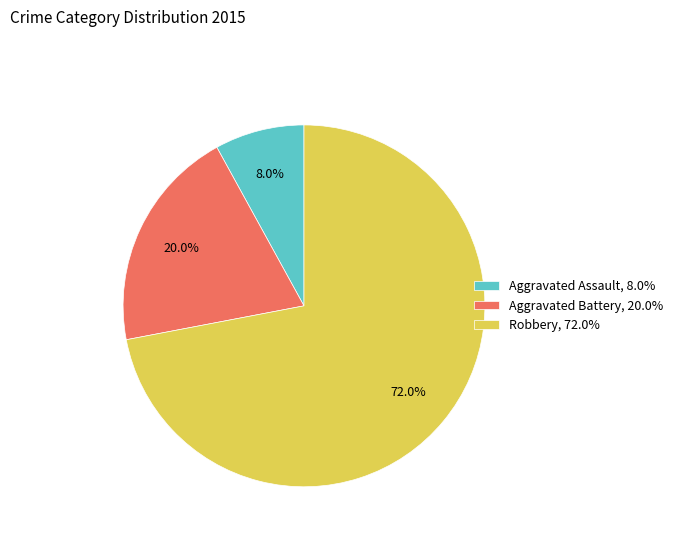

Which slice is the smallest?

Aggravated Assault, 8.0%